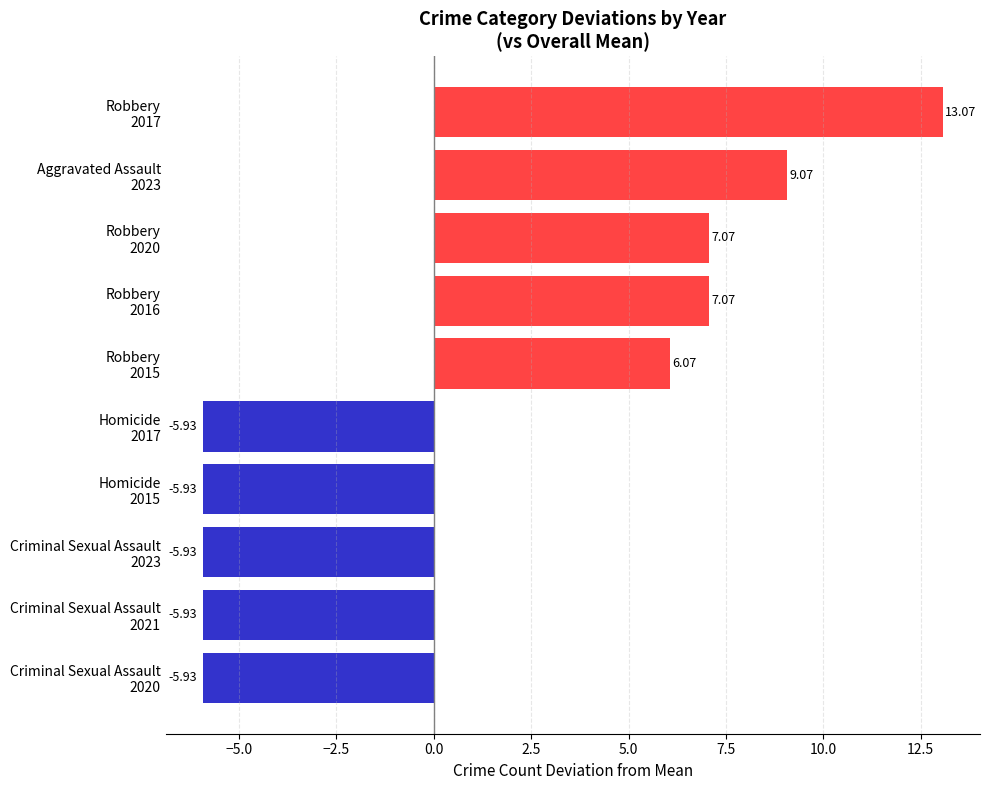

What is the difference between the maximum and second lowest values?

19.0